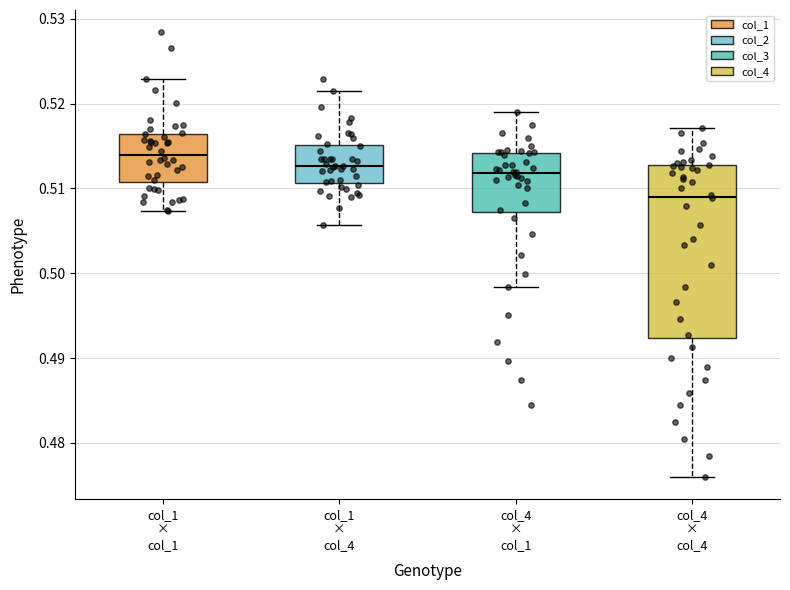

Reading left to right, transcribe this box plot: for each box, give where its median line is, the range the box spans, and where its two whiskers end, as read against the y-axis. The values are not printed on the chart, so give them approximately, as read against the axis.

col_1 × col_1: median 0.514, box 0.511 to 0.516, whiskers 0.507 to 0.523
col_1 × col_4: median 0.513, box 0.511 to 0.515, whiskers 0.506 to 0.522
col_4 × col_1: median 0.512, box 0.507 to 0.514, whiskers 0.498 to 0.519
col_4 × col_4: median 0.509, box 0.492 to 0.513, whiskers 0.476 to 0.517